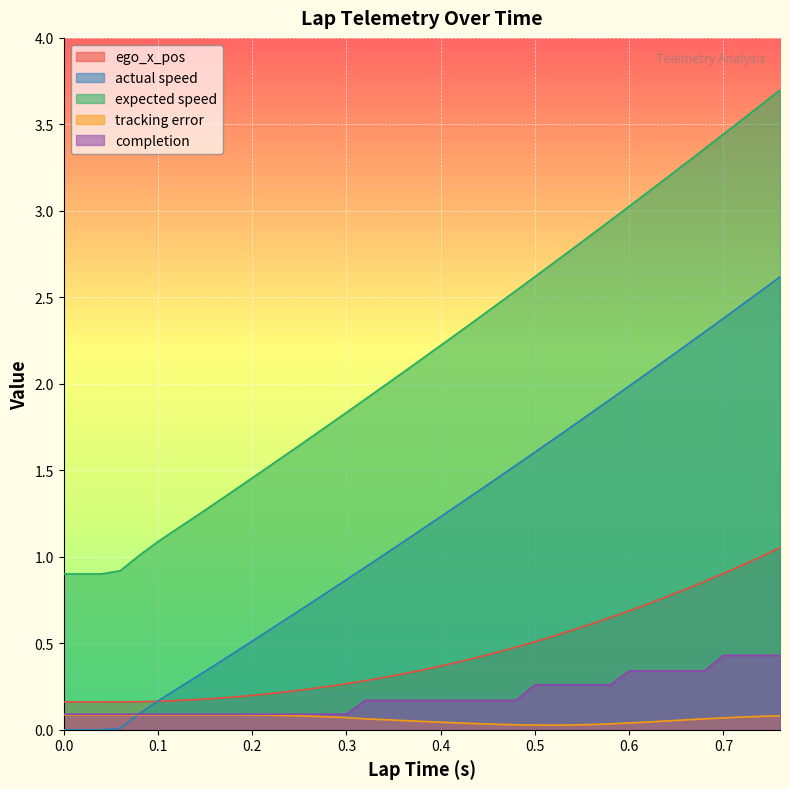

True or false: expected speed and tracking error intersect in this chart.

False